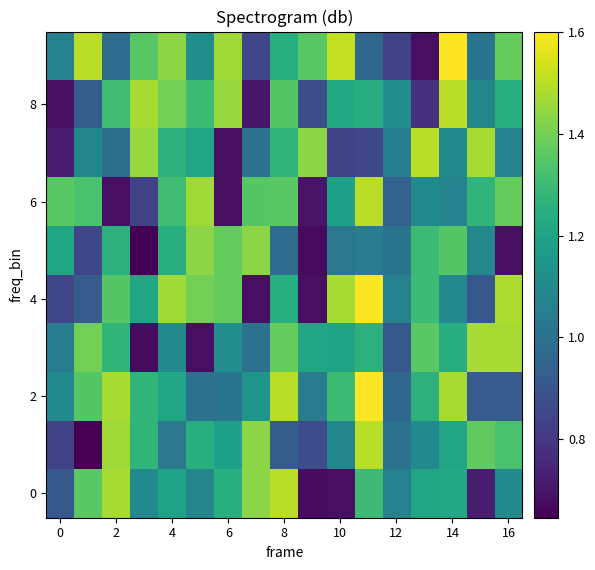

Count the number of categories in the chart.

17